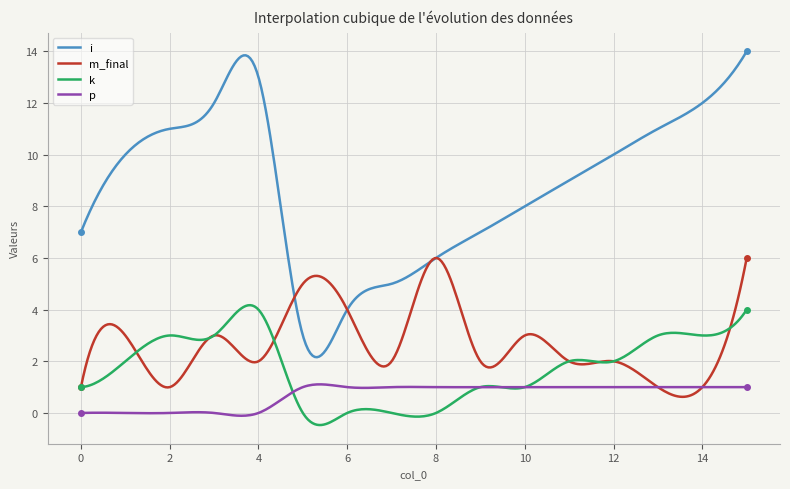

True or false: i and p cross at least once.

False